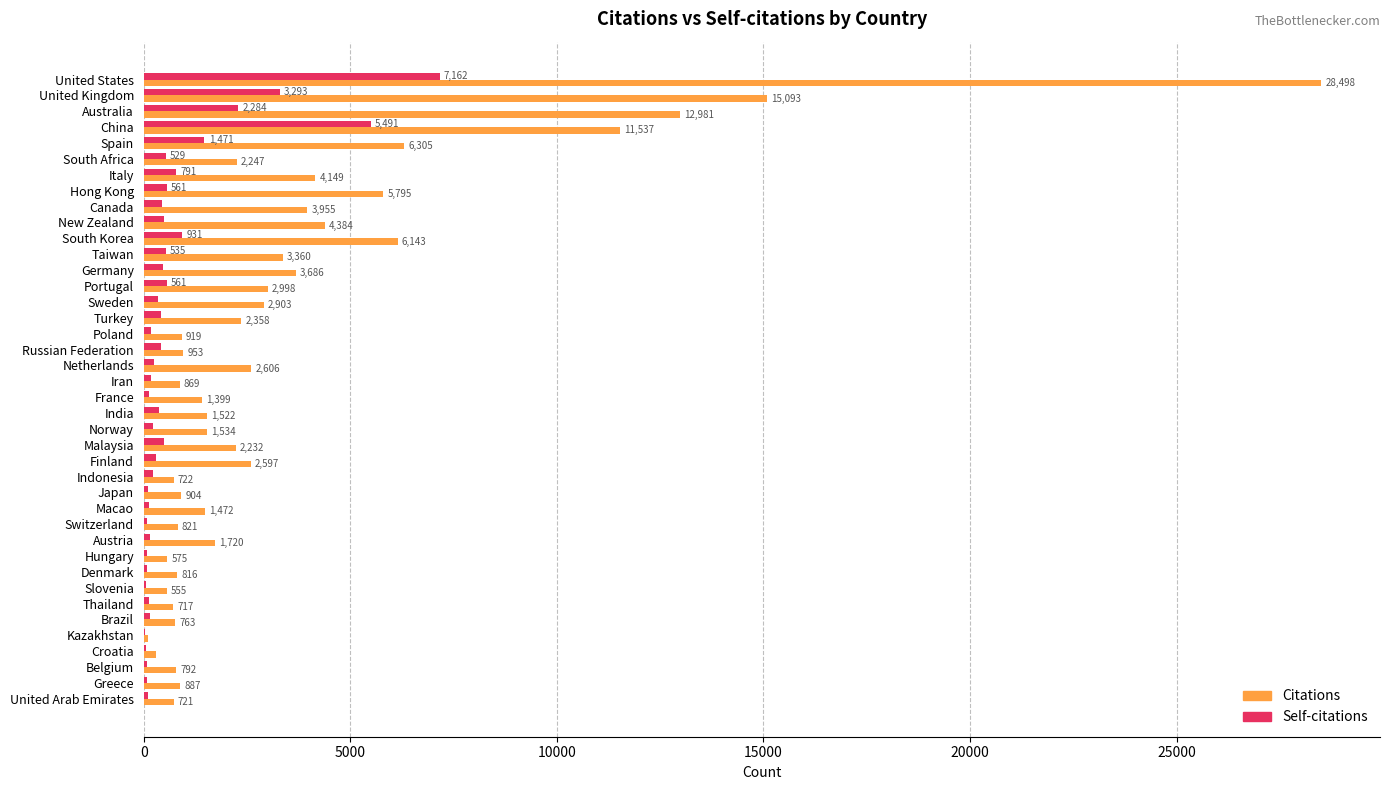

What is the maximum value shown in the chart?

28498